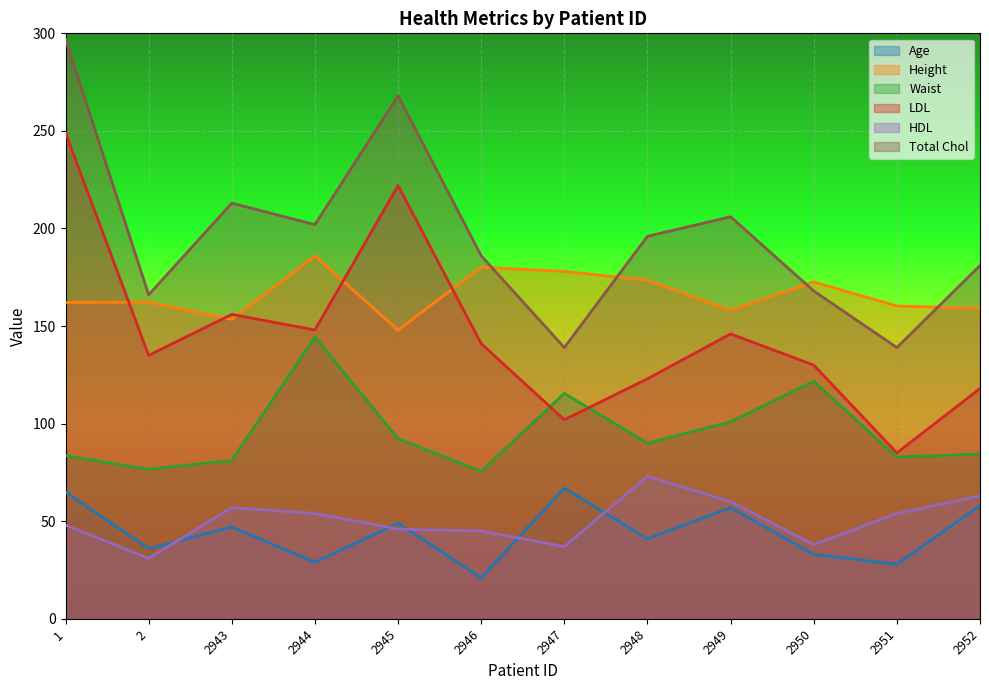

Reading left to right, extract all data points from this chart.

Age: 65.0	36.0	47.0	29.0	49.0	21.0	67.0	41.0	57.0	33.0	28.0	58.0
Height: 162.1	162.2	153.4	186.0	147.9	180.2	178.0	173.5	158.1	172.6	160.3	159.1
Waist: 83.6	76.6	81.2	144.4	92.3	75.6	115.5	90.0	101.0	121.7	82.9	84.4
LDL: 249.0	135.0	156.0	148.0	222.0	141.0	102.0	123.0	146.0	130.0	85.0	118.0
HDL: 48.0	31.0	57.0	54.0	46.0	45.0	37.0	73.0	60.0	38.0	54.0	63.0
Total Chol: 297.0	166.0	213.0	202.0	268.0	186.0	139.0	196.0	206.0	168.0	139.0	181.0